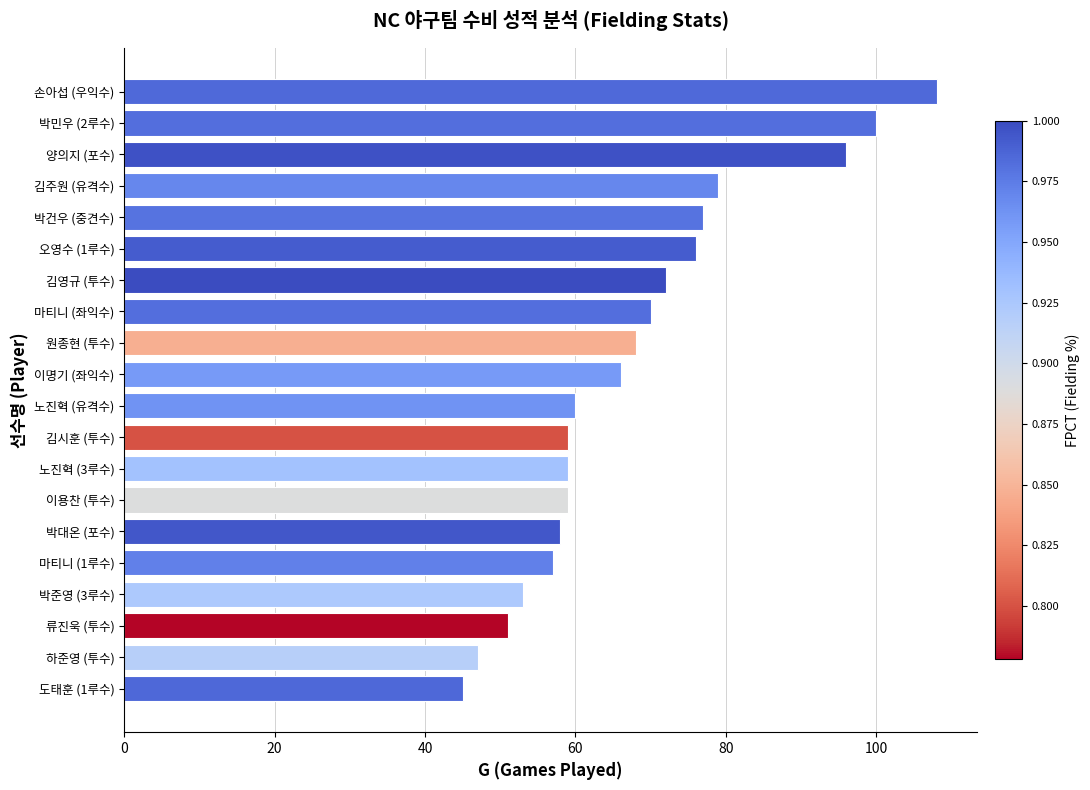

Does the chart contain stacked bars?

No